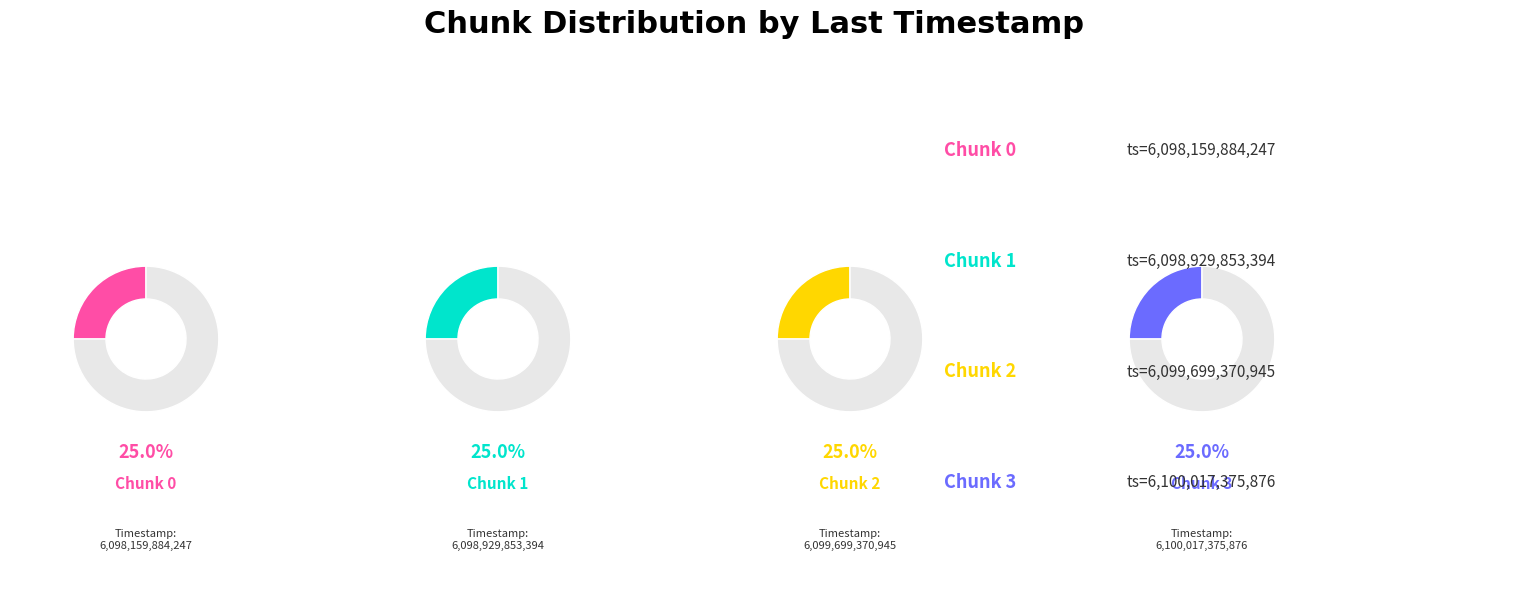

Is there a majority slice in this chart?

No